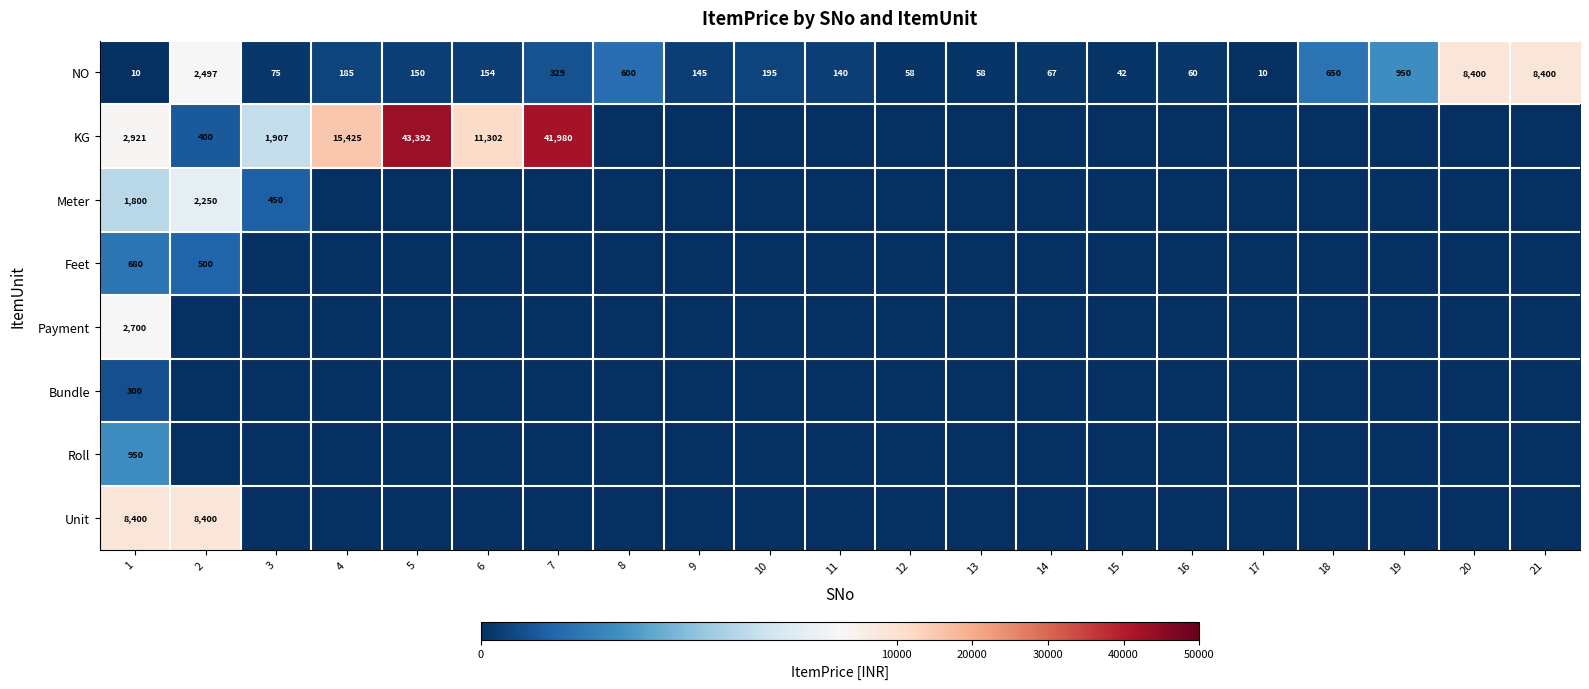

What is the average value of the NO series?

1104